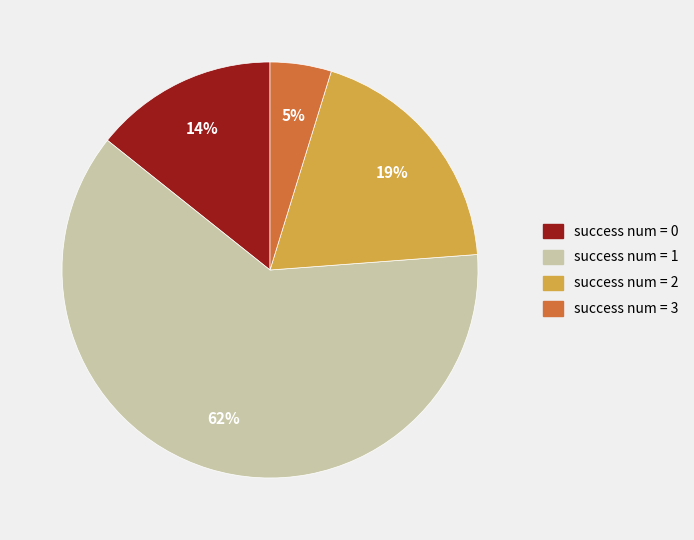

To the nearest percent, what is the difference between the largest and smallest slice percentages?

57%